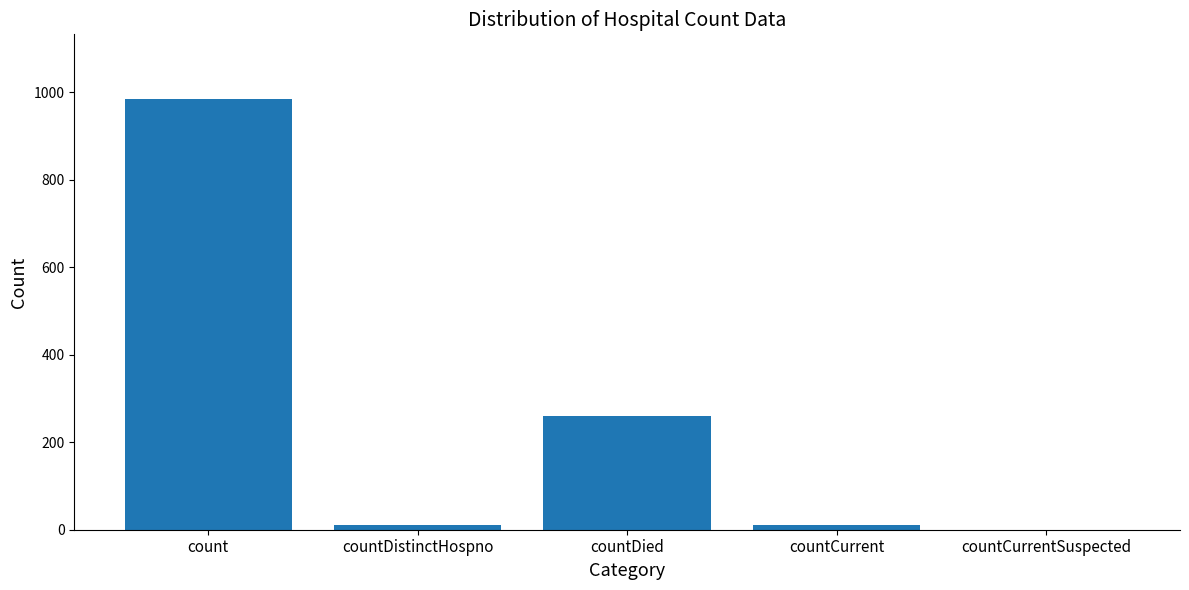

Which has a higher value, countDistinctHospno or countDied?

countDied